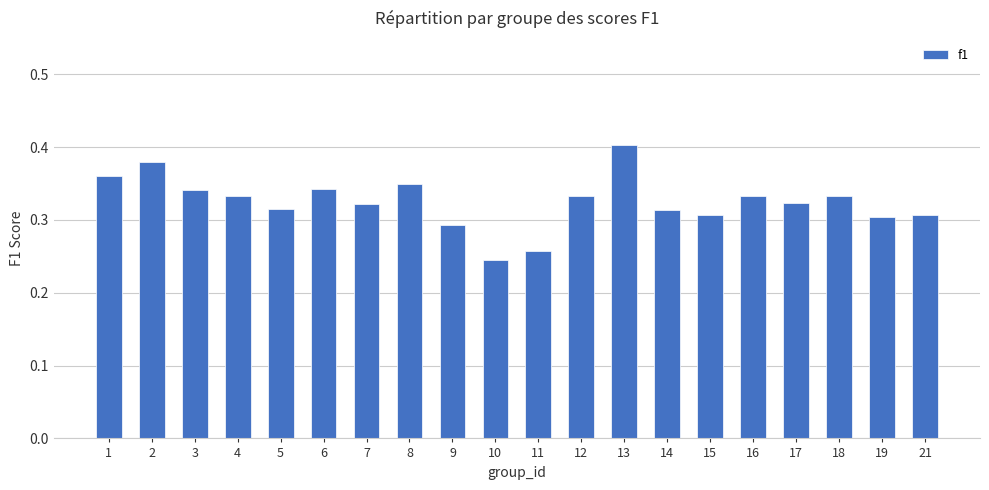

The value at 7 is 0.2. True or false?

False